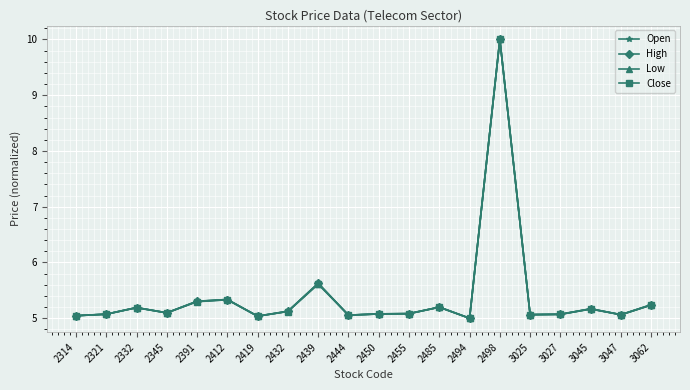

Between 2439 and 2494, which series saw the biggest shift?

High